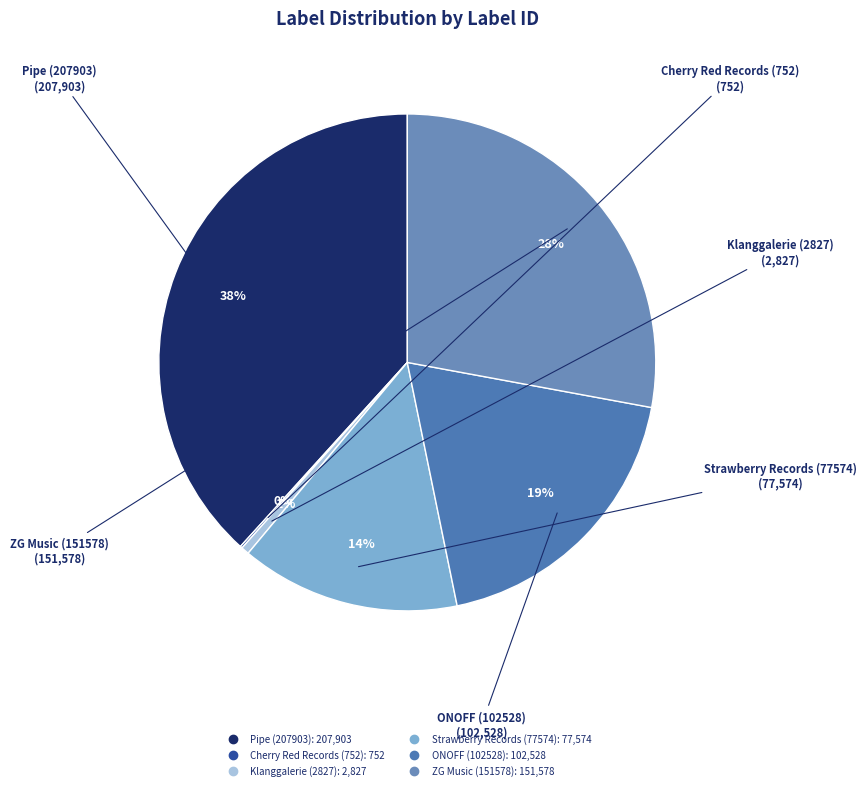

To the nearest percent, what is the difference between the largest and smallest slice percentages?

38%